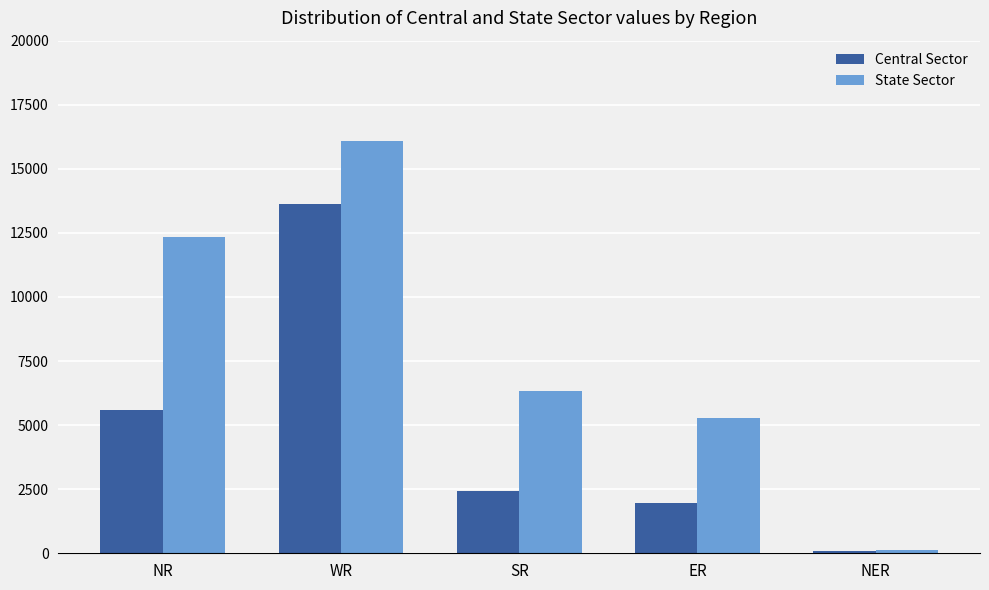

Which series has the largest range (max minus min)?

State Sector